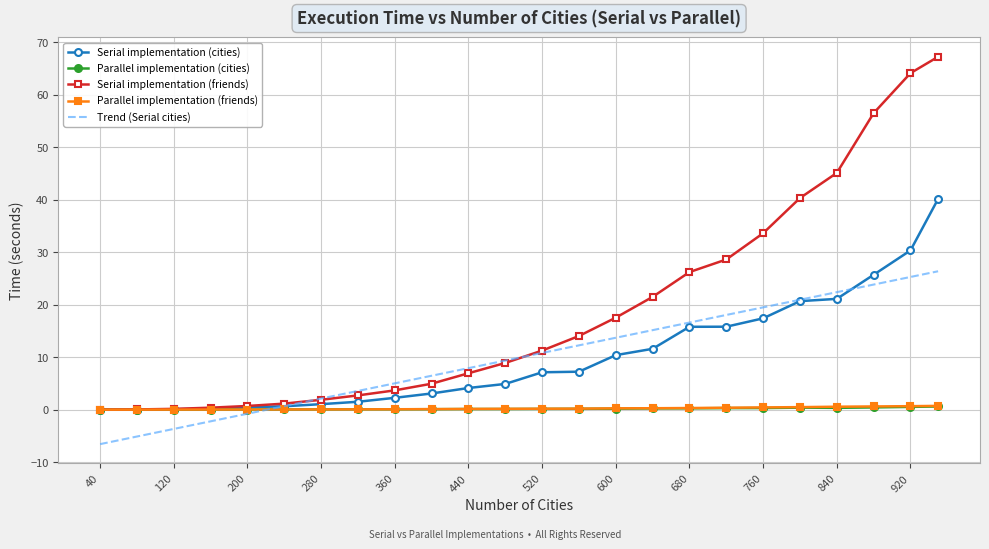

Which series has the largest total across all categories?

Serial implementation (friends)